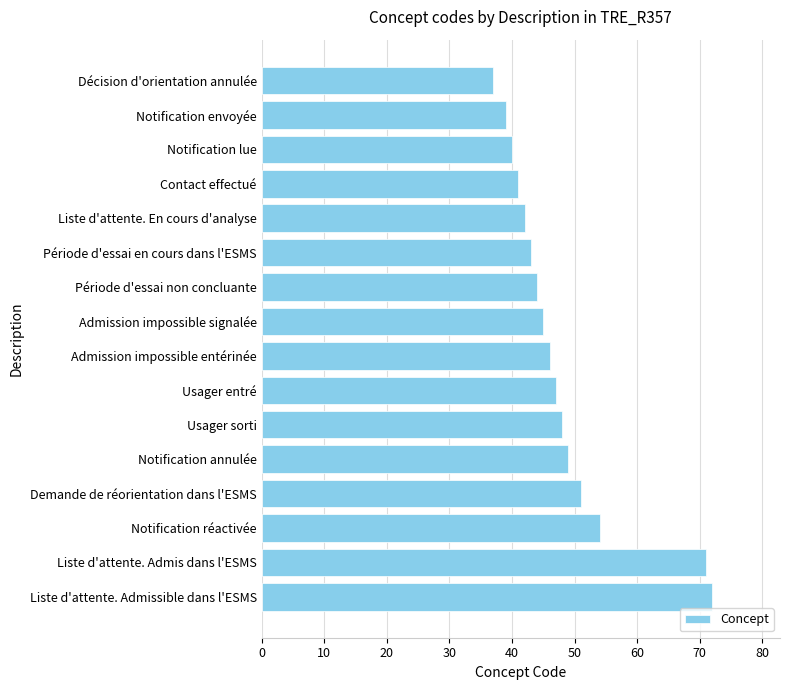

How many bars are there in total?

16